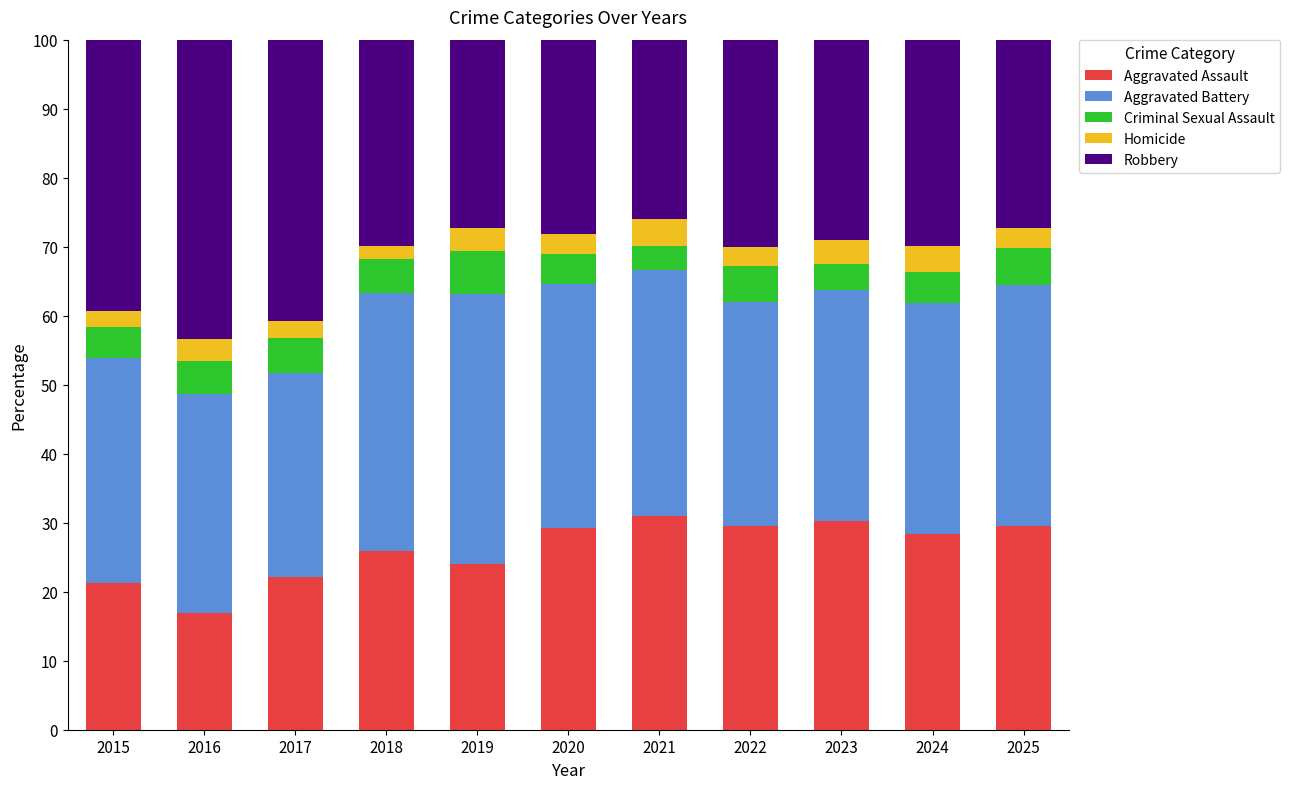

Read the Aggravated Assault value at 2020.

29.2